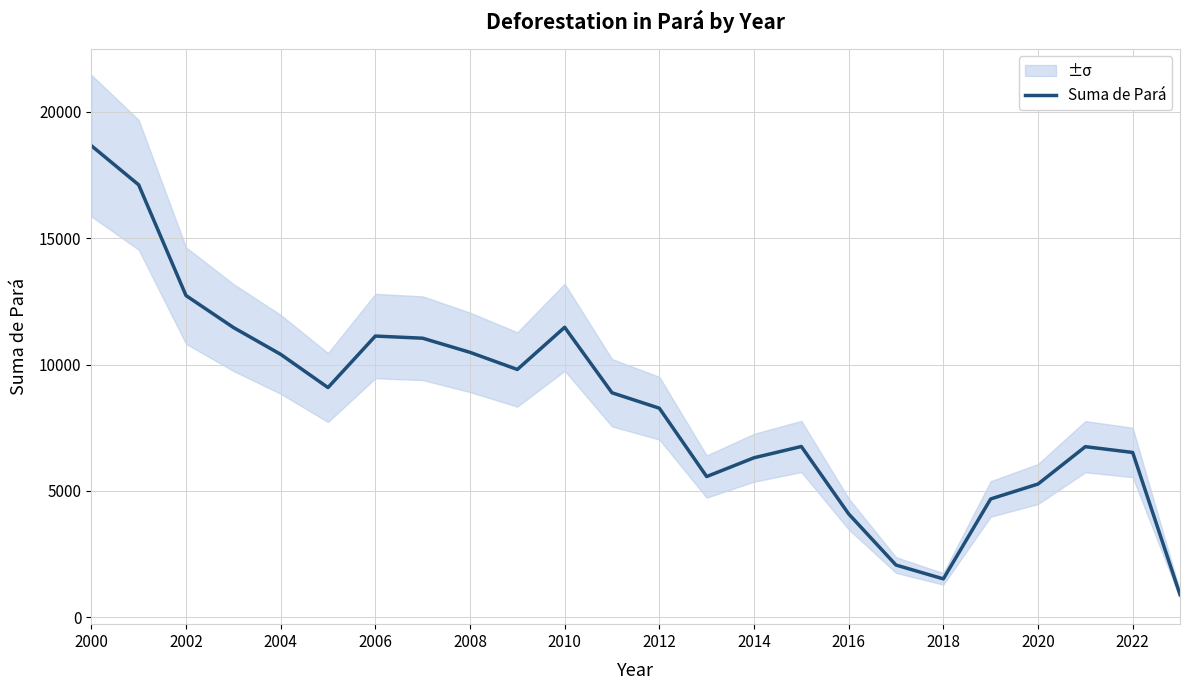

The Suma de Pará series shows 6311 at 2014. True or false?

True